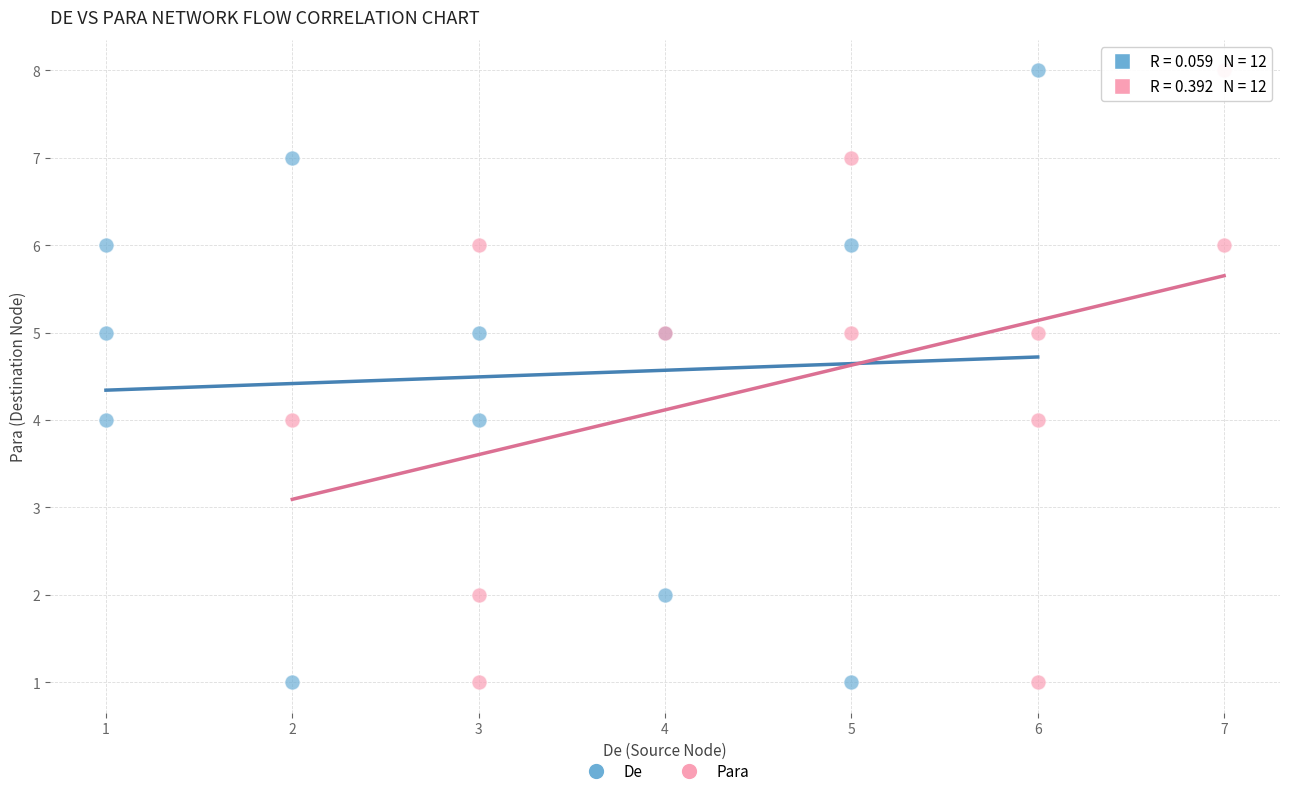

What are all the series names shown in the legend?

De, Para